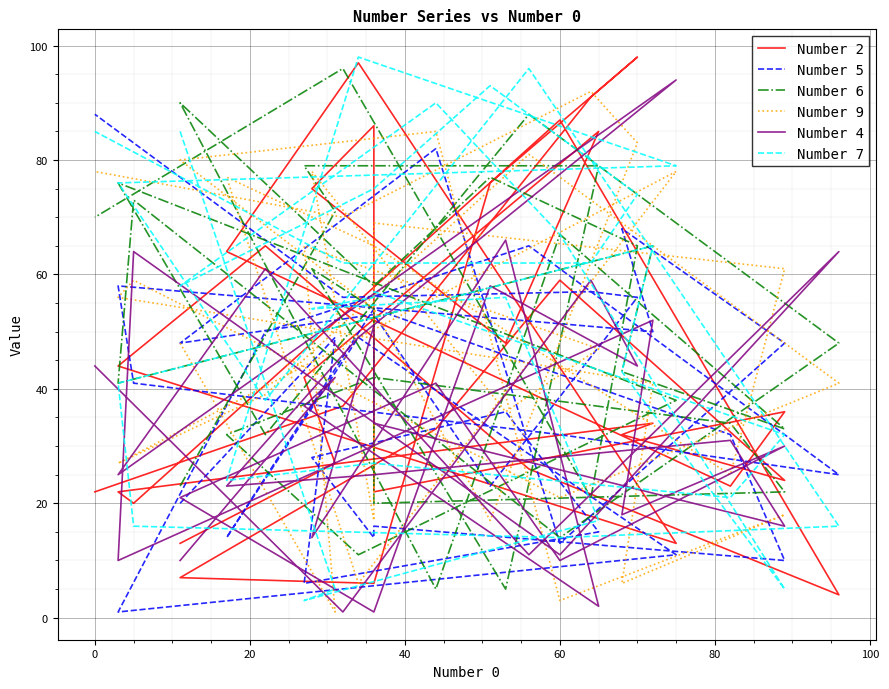

The value of Number 6 at 28 is 24. True or false?

False